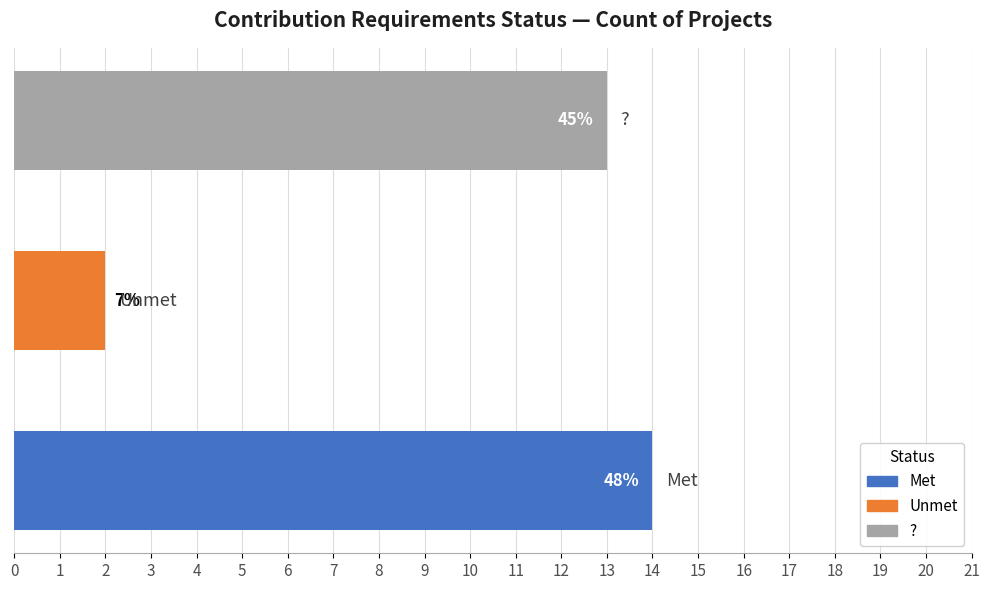

Are the bars horizontal?

Yes